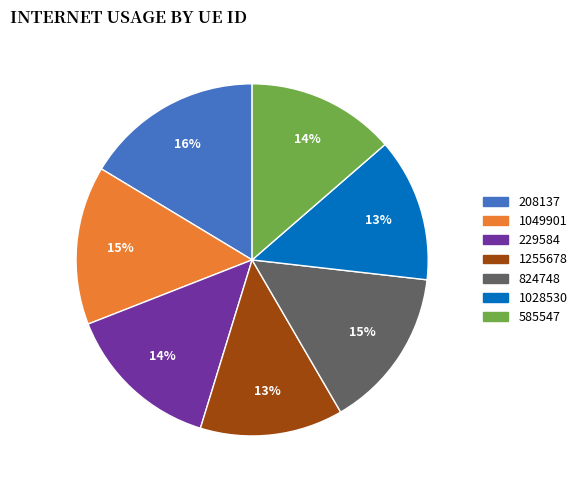

The 229584 slice represents 5% of the pie. True or false?

False